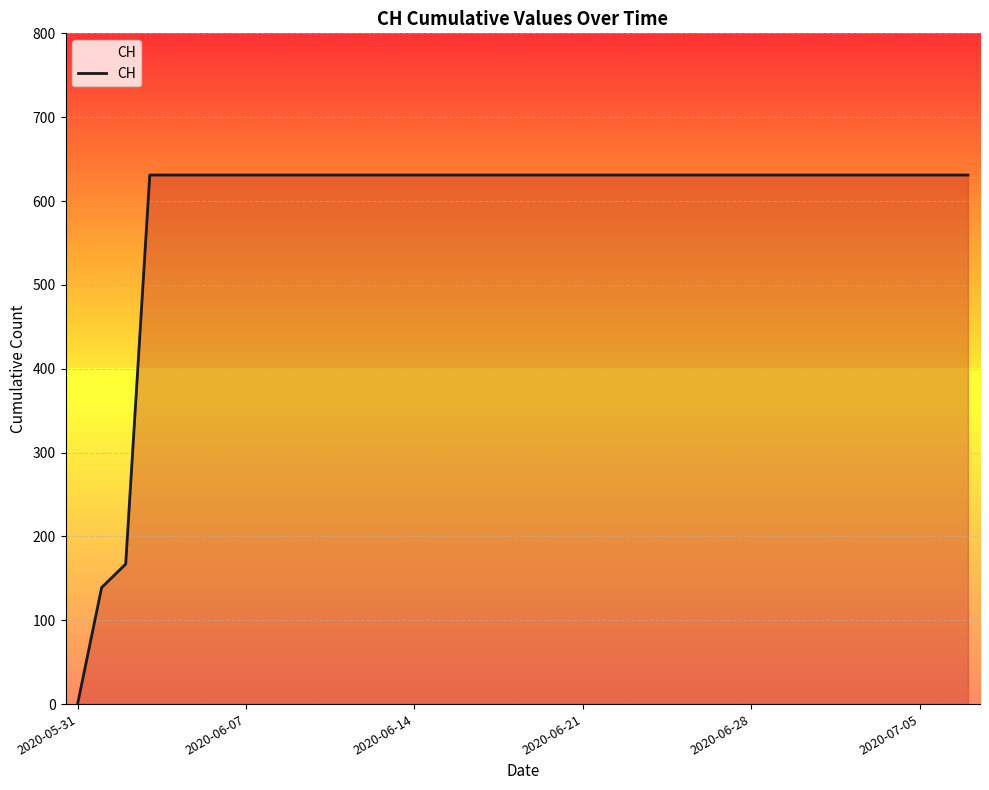

Reading right to left, extract all data points from this chart.

631	631	631	631	631	631	631	631	631	631	631	631	631	631	631	631	631	631	631	631	631	631	631	631	631	631	631	631	631	631	631	631	631	631	631	167	139	0